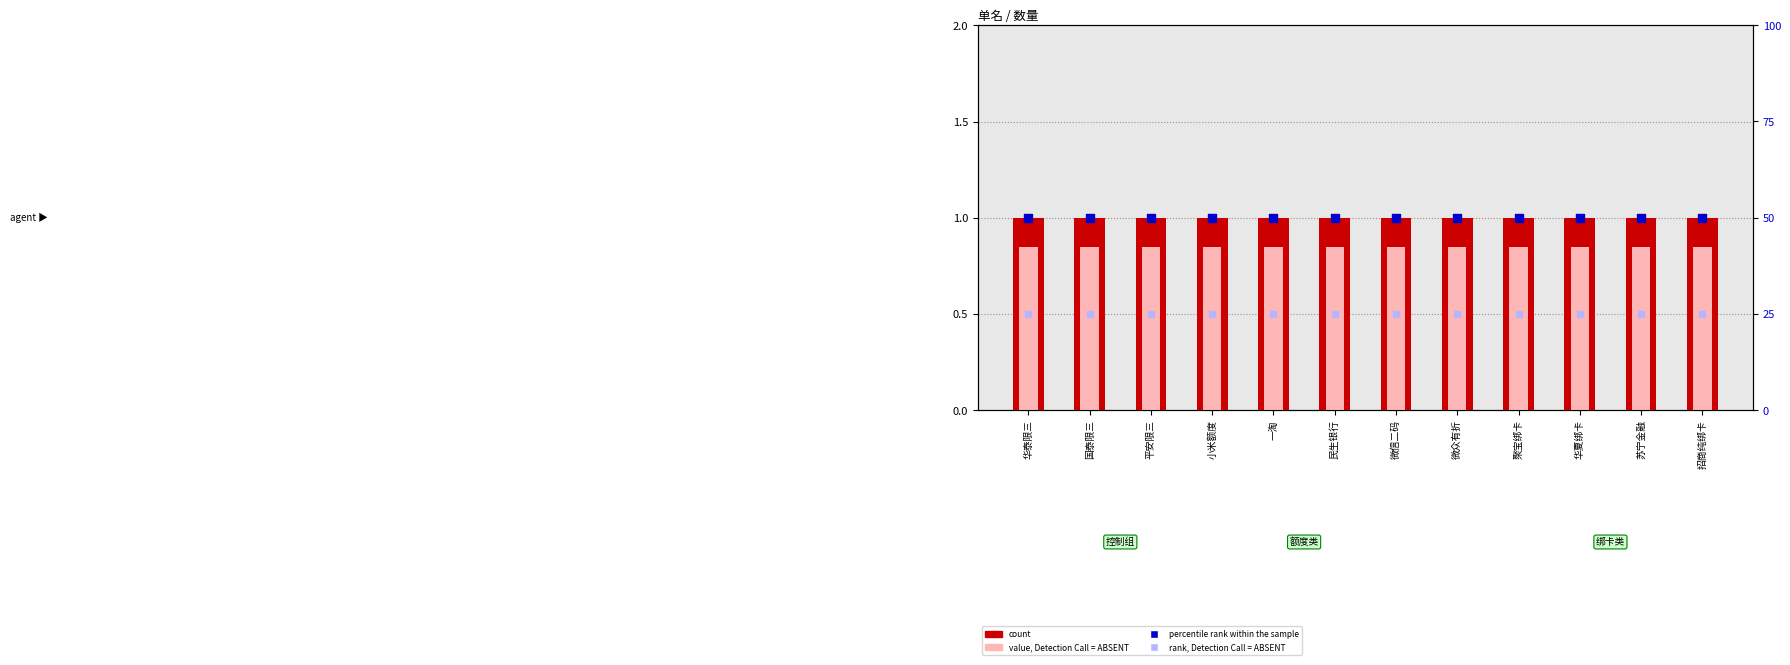

What is the total value across all series at 一淘?

76.8